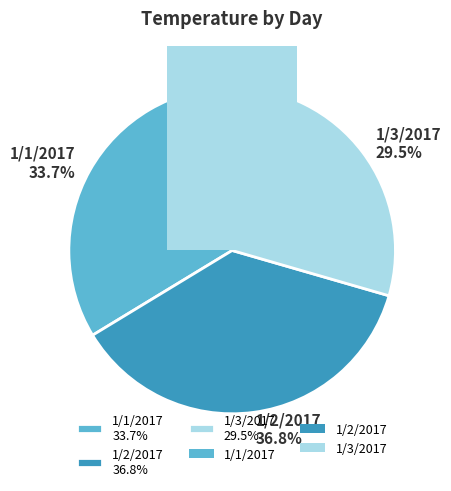

Which has a higher value, 1/3/2017 or 1/2/2017?

1/2/2017